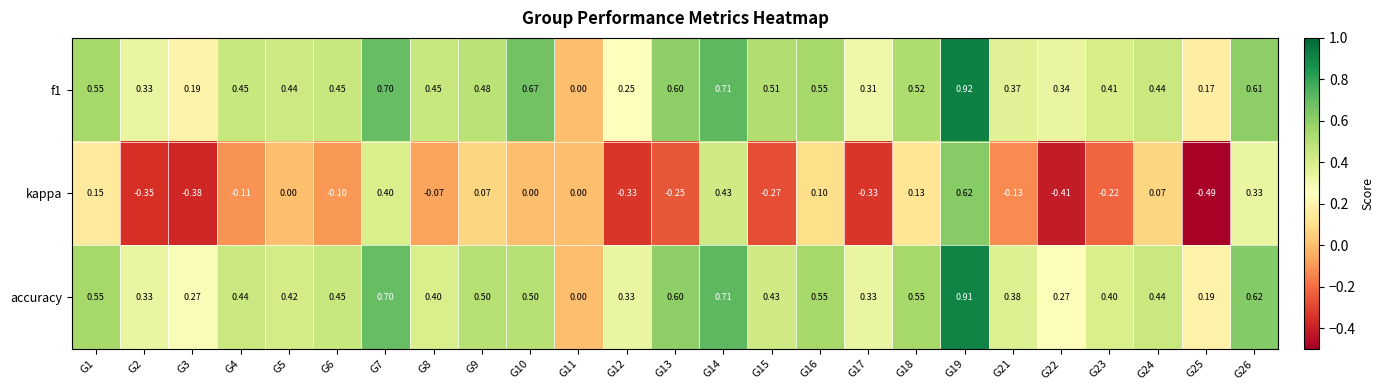

Is the value of accuracy at G10 greater than the value of f1 at G6?

Yes